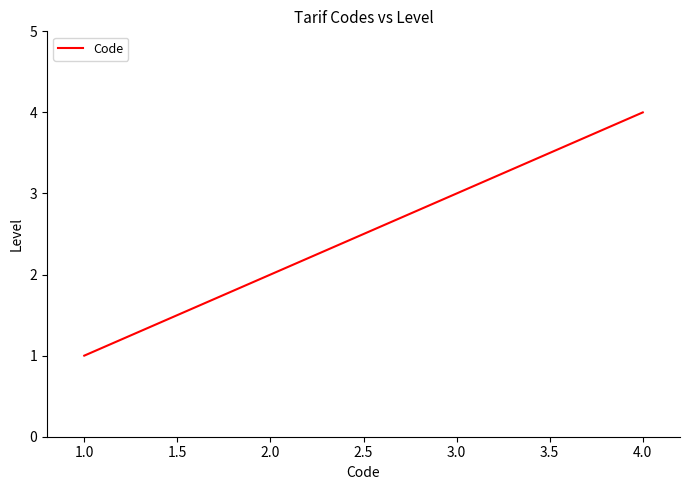

What is the sum of all values?

10